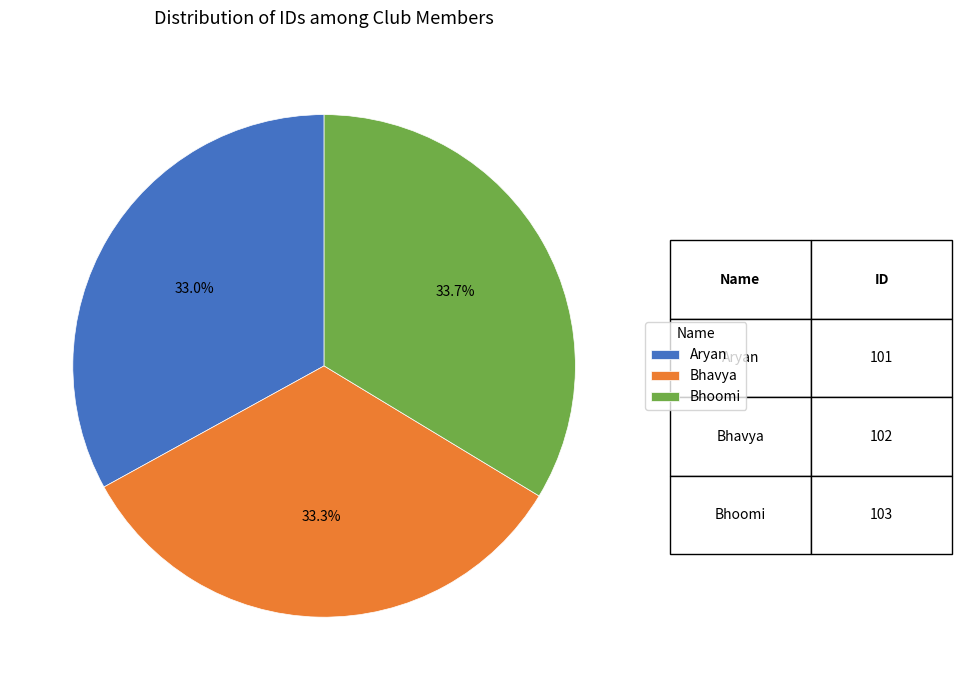

True or false: Bhavya accounts for 21% of the total.

False